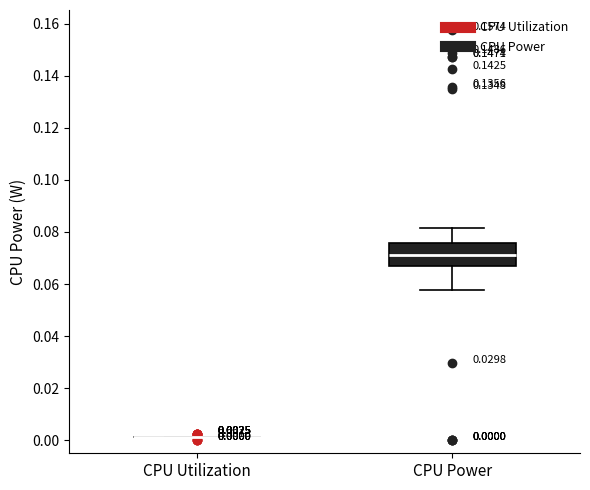

Which box is the tallest, from its lower edge to its upper edge?

CPU Power